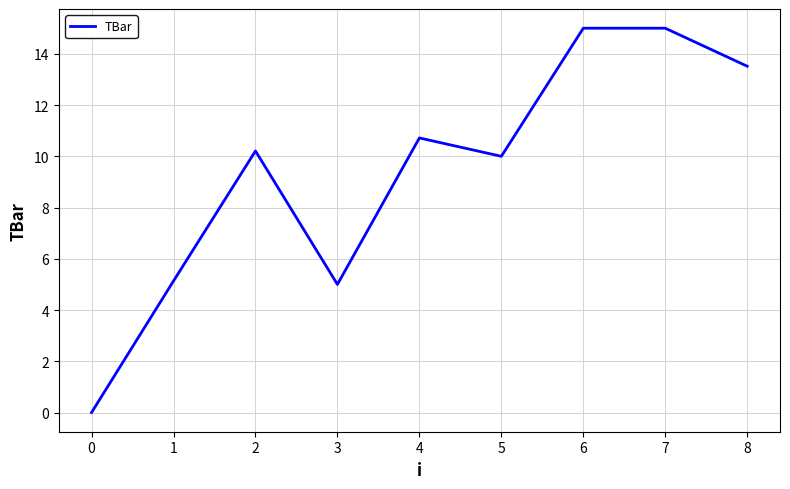

How many lines are shown in the chart?

1